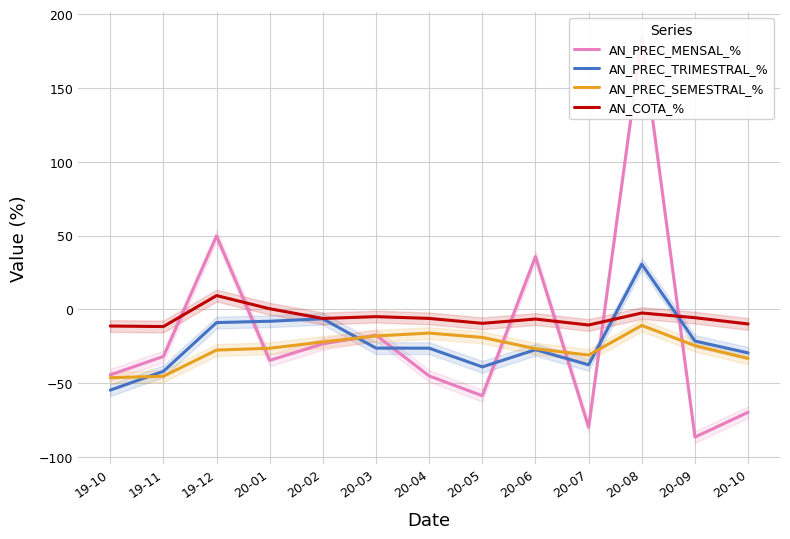

What is the value of the AN_COTA_% point at the 12th from the left?

-5.7